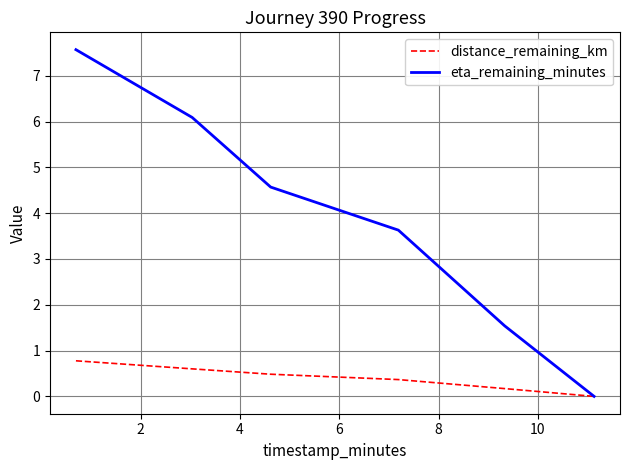

Which series has the largest total across all categories?

eta_remaining_minutes